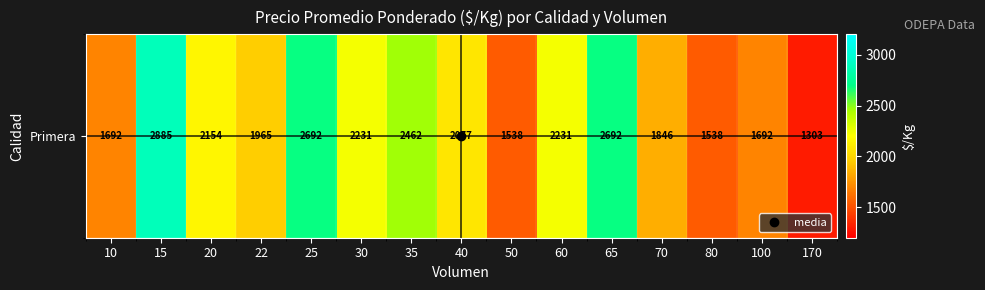

What is the sum of all values?

30998